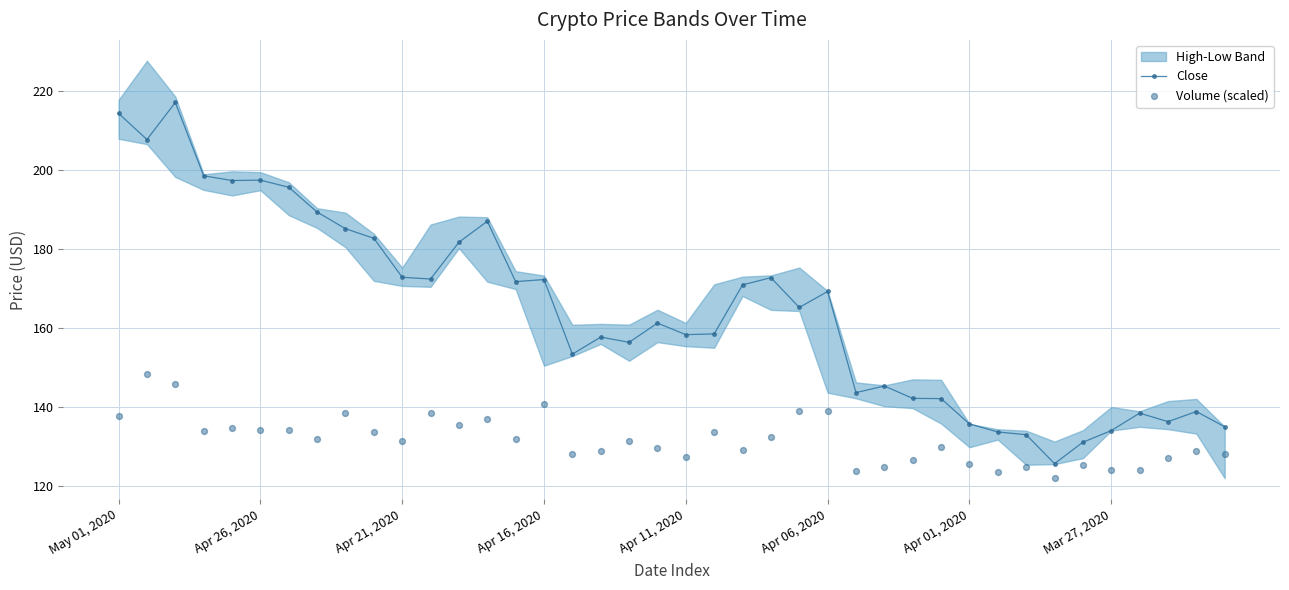

Which series has the largest total across all categories?

Close